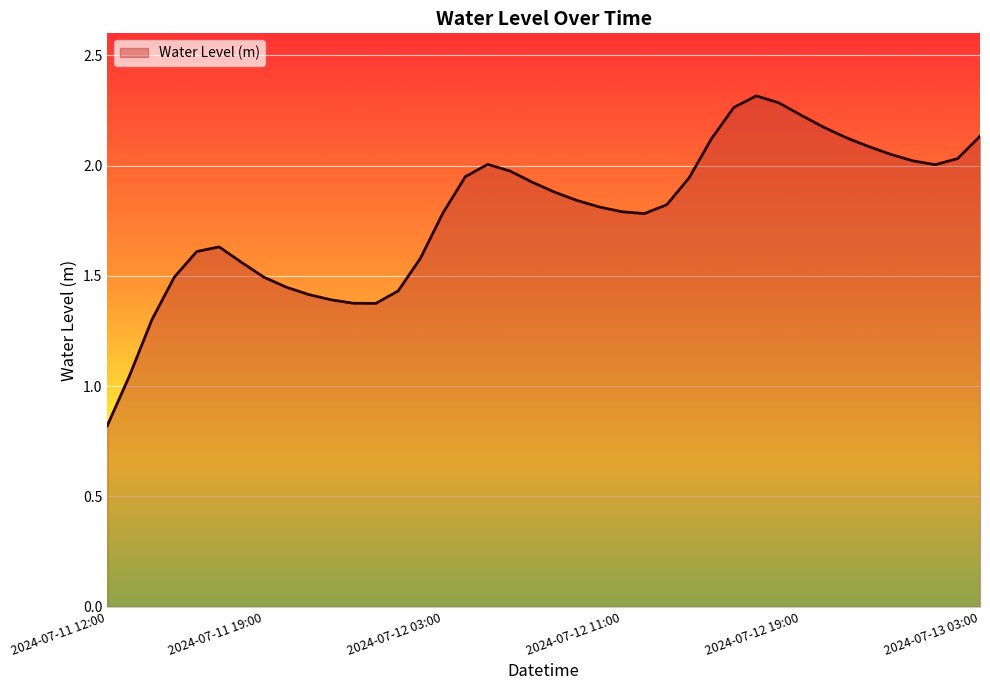

What is the difference between the maximum and minimum values?

1.5